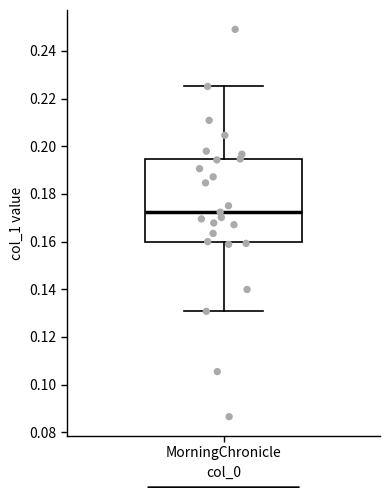

Read this box plot against the y-axis: the position of the median line, the range covered by the box, and the ends of both whiskers. The values are not printed on the chart, so give them approximately, as read against the axis.

median 0.172, box 0.160 to 0.194, whiskers 0.130 to 0.226